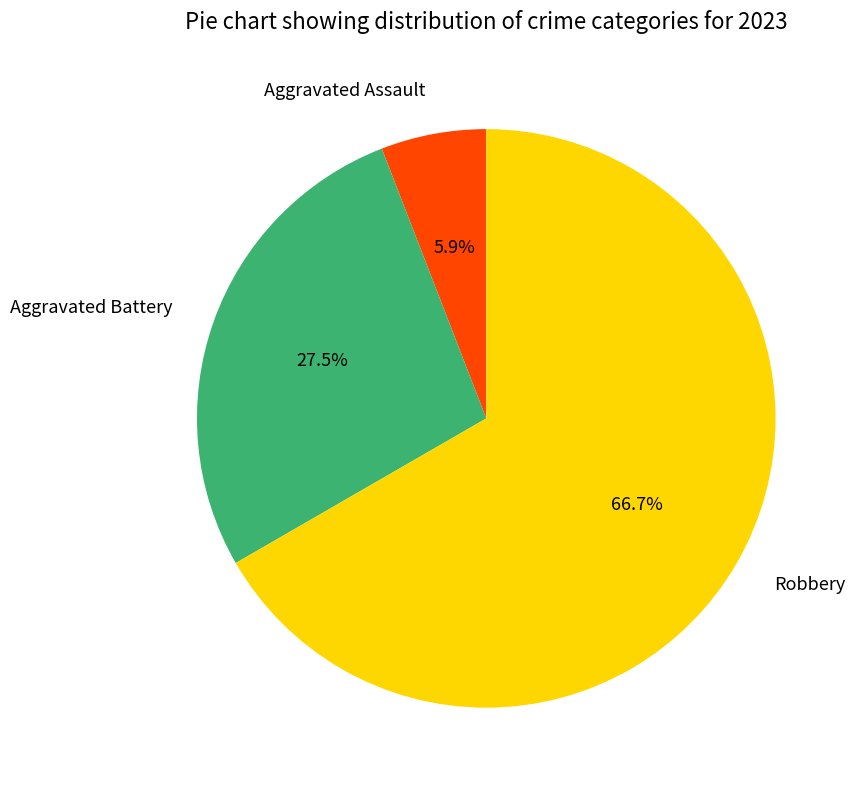

Which category accounts for the majority?

Robbery